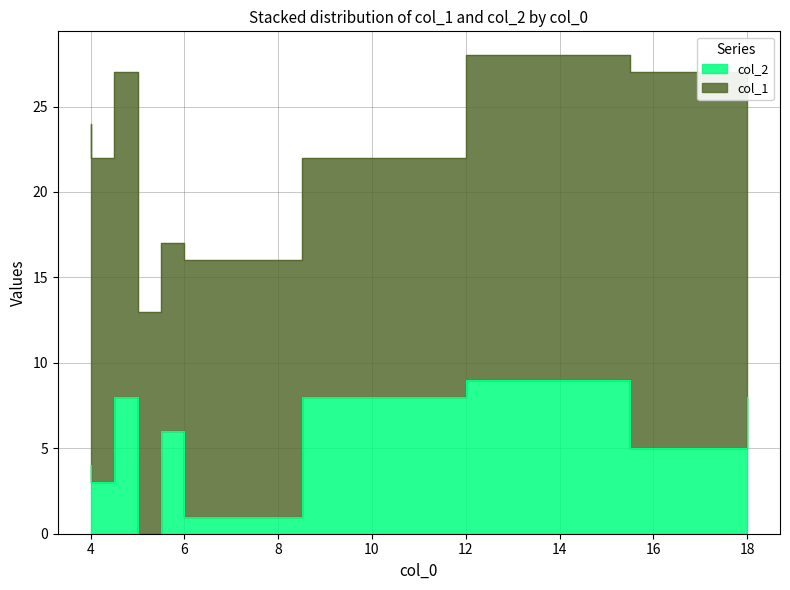

True or false: col_2 and col_1 intersect in this chart.

False